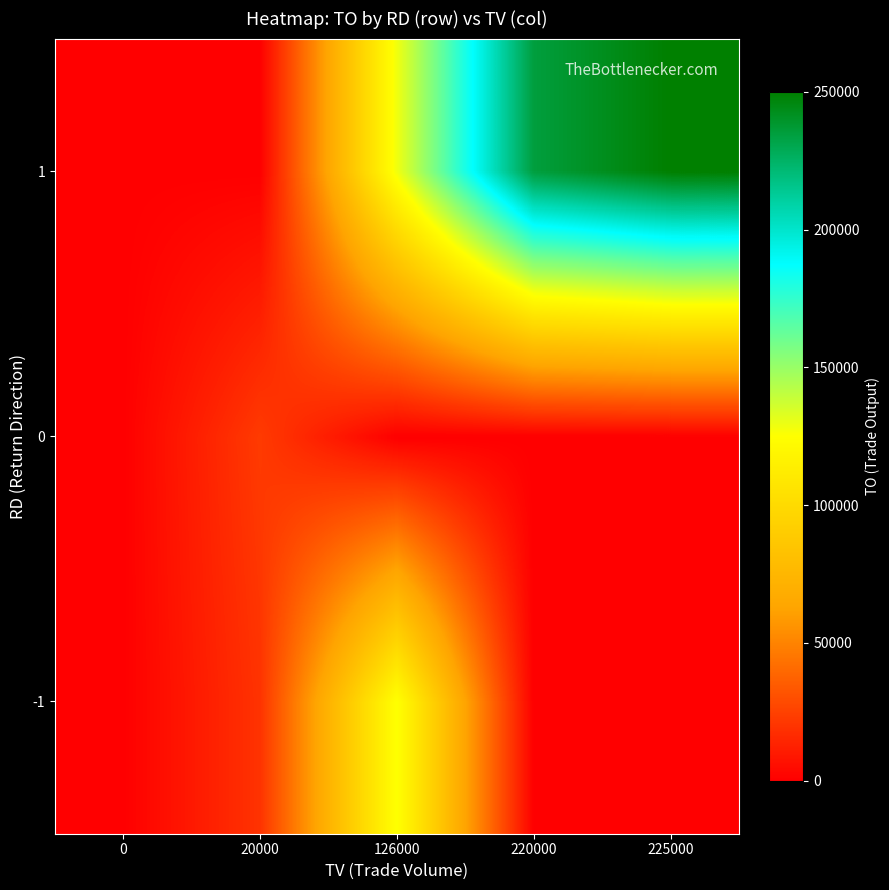

Reading left to right, extract all data points from this chart.

-1: 0=0	20000=19400	126000=125760	220000=0	225000=0
0: 0=0	20000=22400	126000=0	220000=0	225000=0
1: 0=0	20000=0	126000=128520	220000=234460	225000=250000